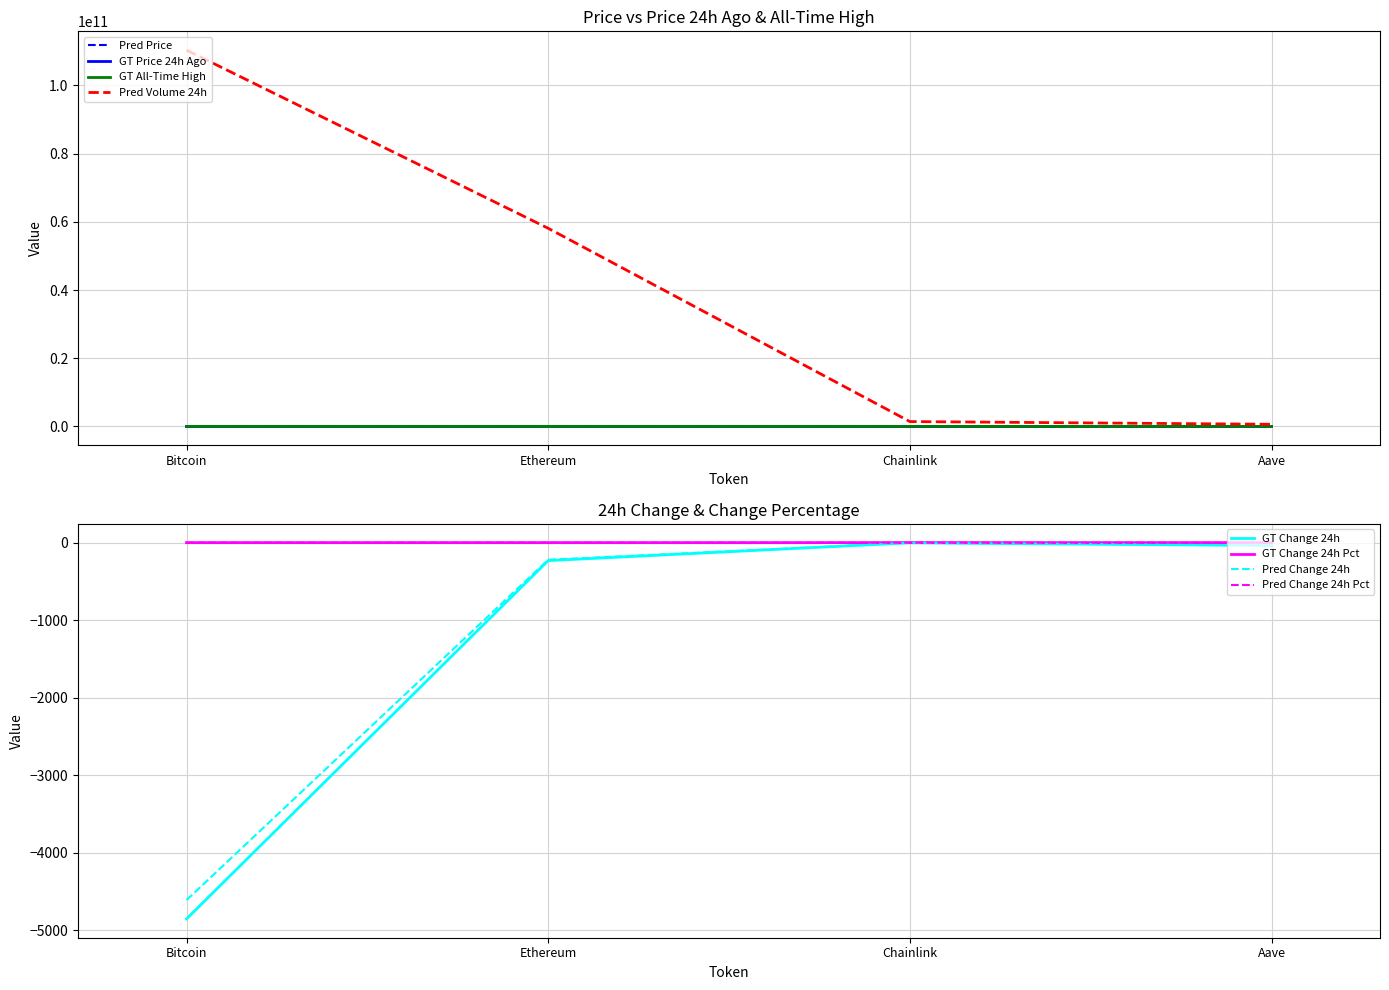

What is the sum of the volume24h values at Chainlink and Aave?

2046708425.0